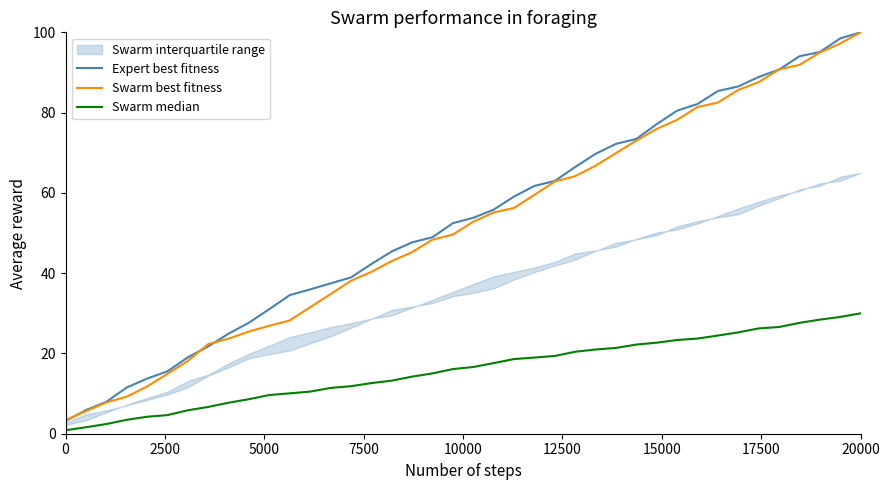

At which label does Swarm best fitness reach its peak?

20000